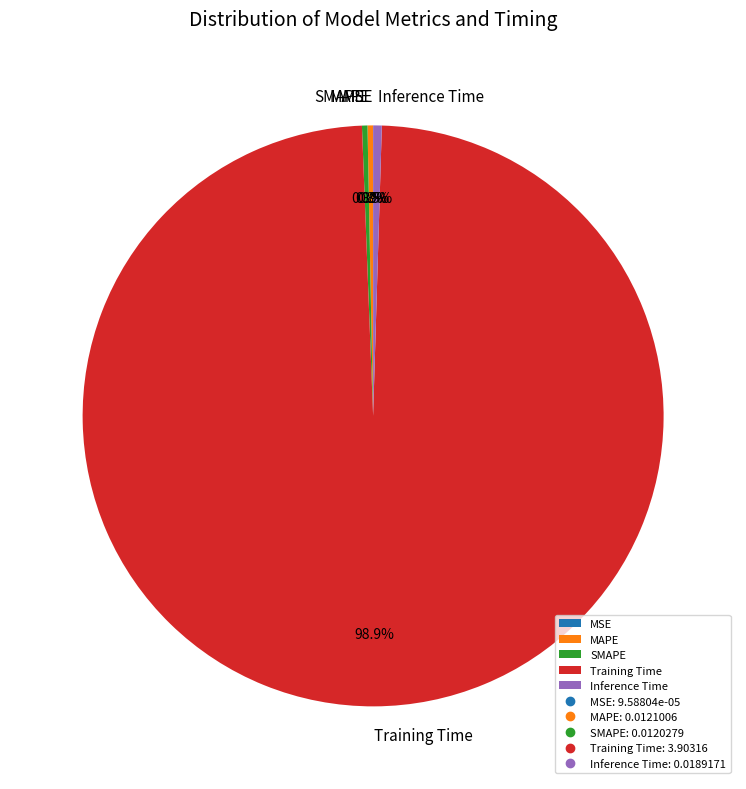

Combined, do MAPE and Inference Time account for over 50%?

No